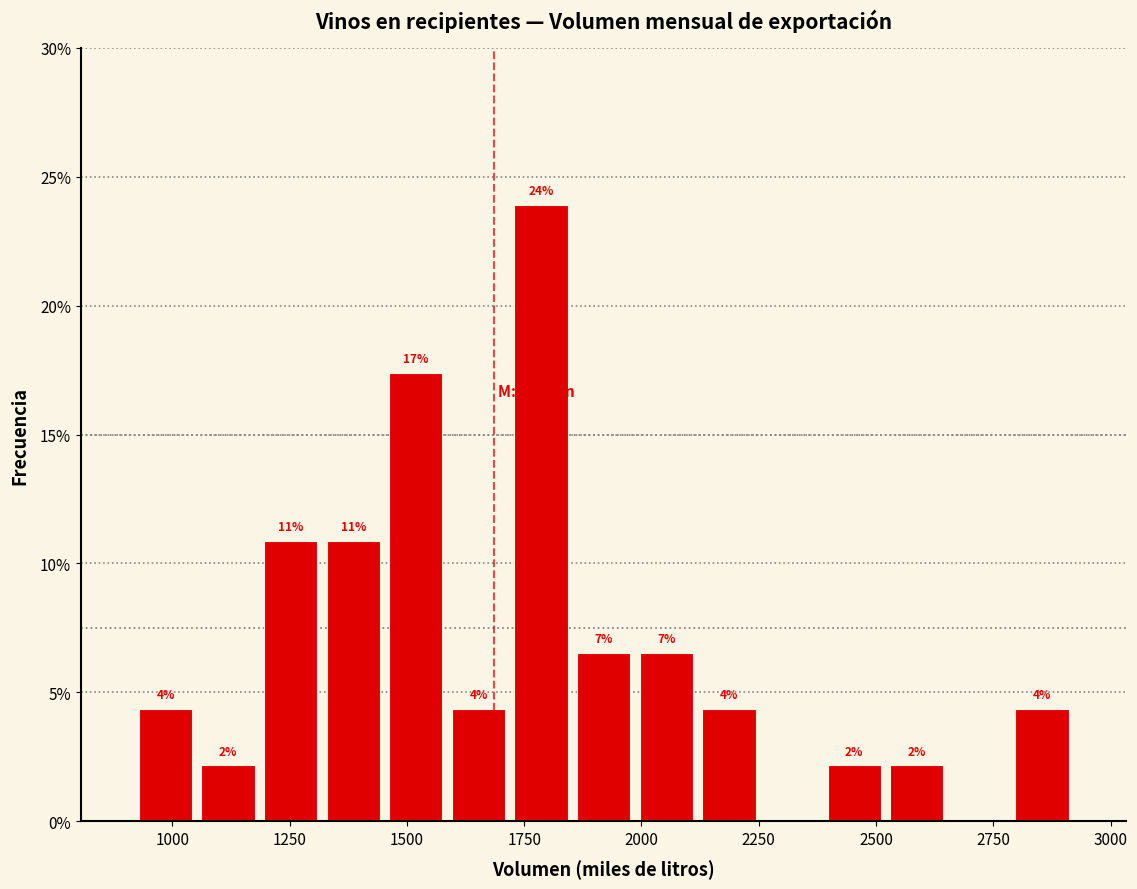

Around what value on the x-axis is the tallest bar? Give the approximate position of its centre, as read against the axis.

1800